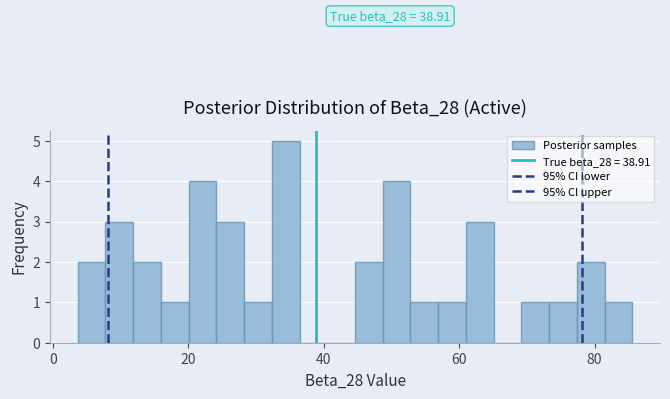

Around what value on the x-axis is the tallest bar? Give the approximate position of its centre, as read against the axis.

34